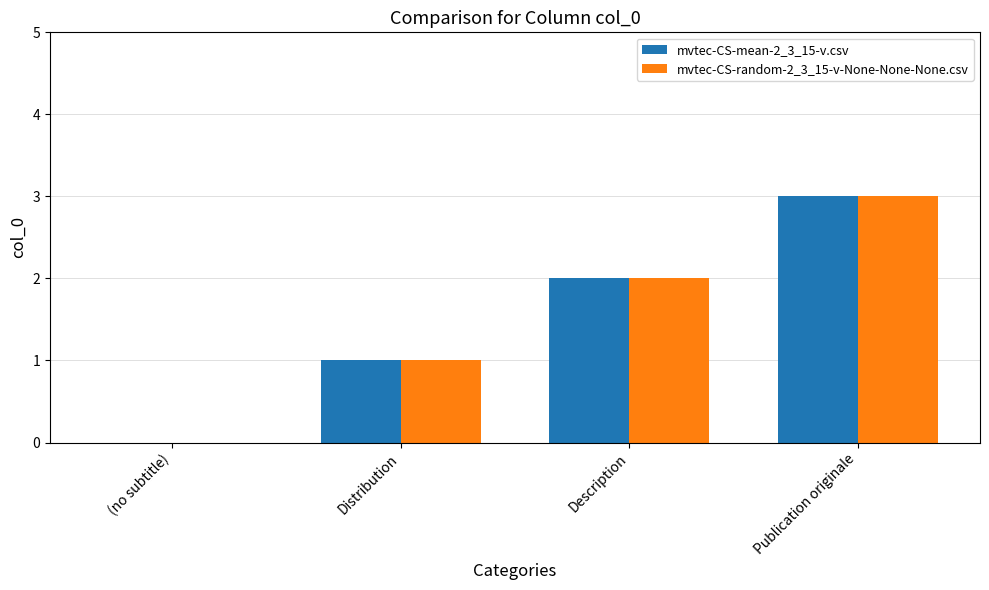

What is the total value across all series at Description?

4